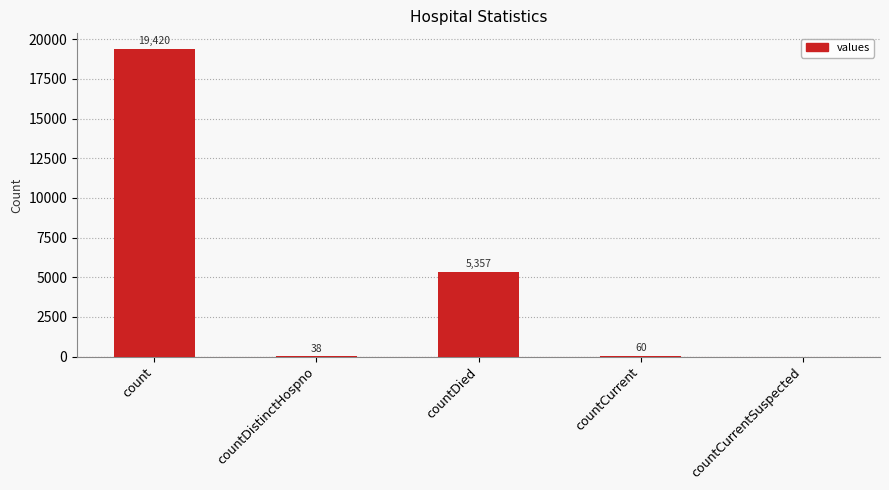

What is the sum of all values?

24875